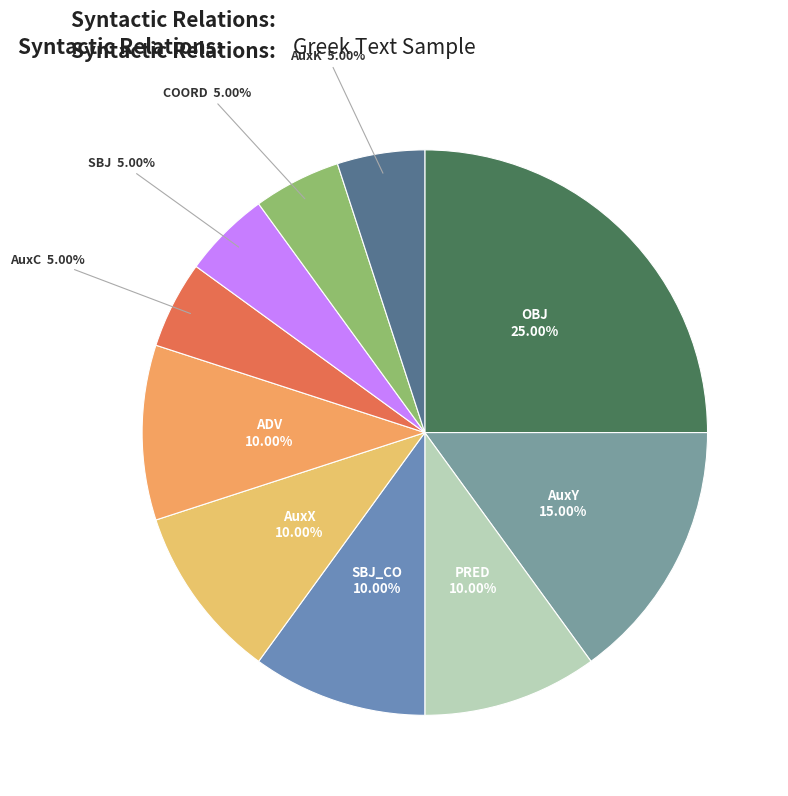

Do AuxC 5.00% and COORD 5.00% together represent more than half of the pie?

No